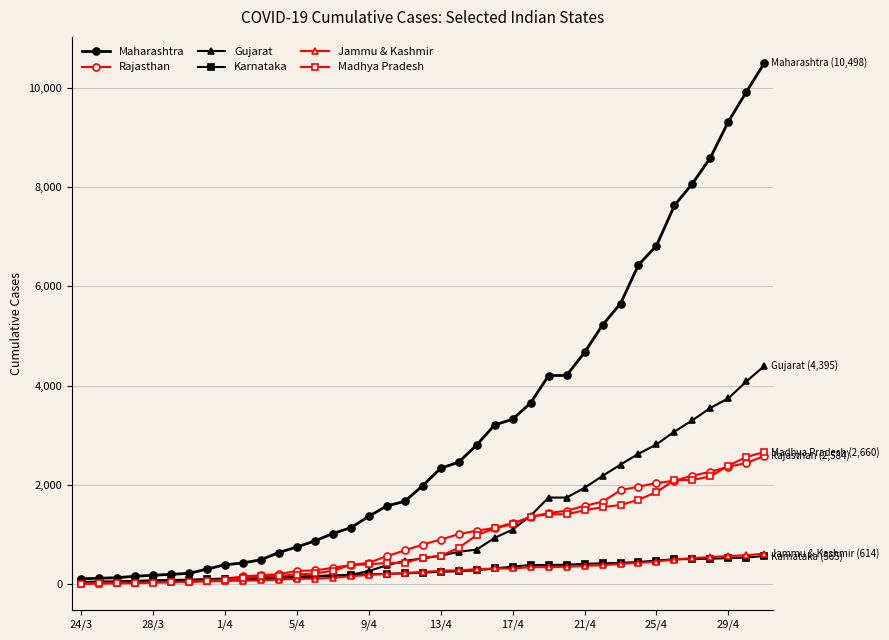

Which series has the largest range (max minus min)?

Maharashtra